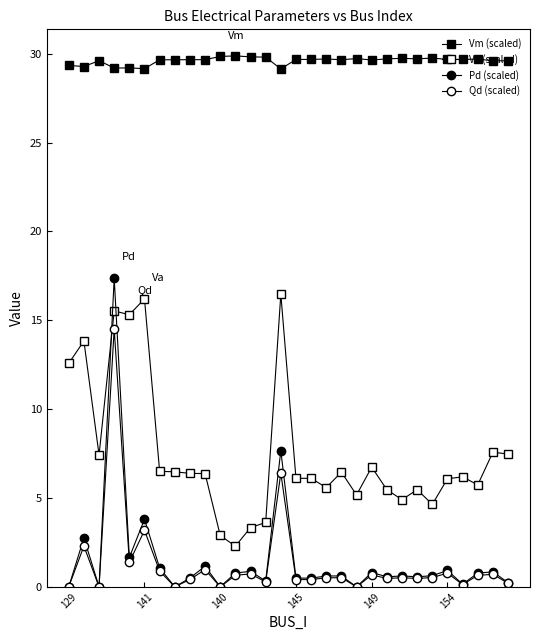

How many series are shown in this chart?

4